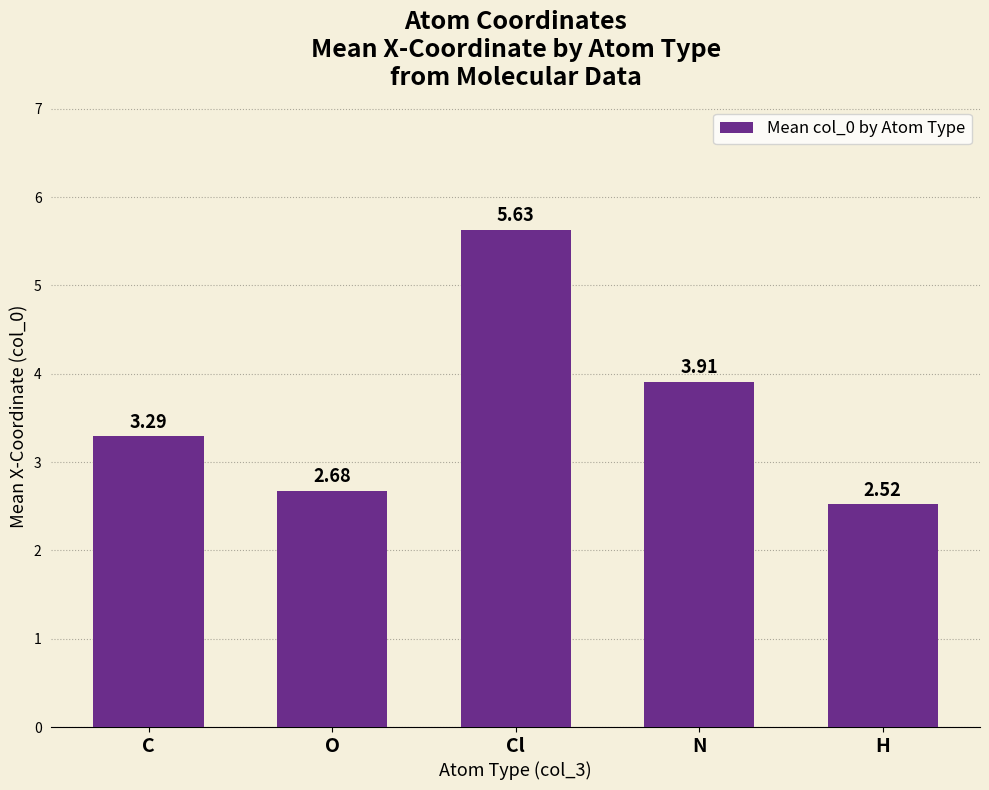

The chart shows a value of 1.0 at C. True or false?

False